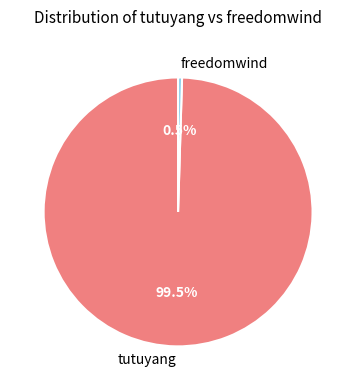

What percentage do freedomwind and tutuyang together represent?

100.0%